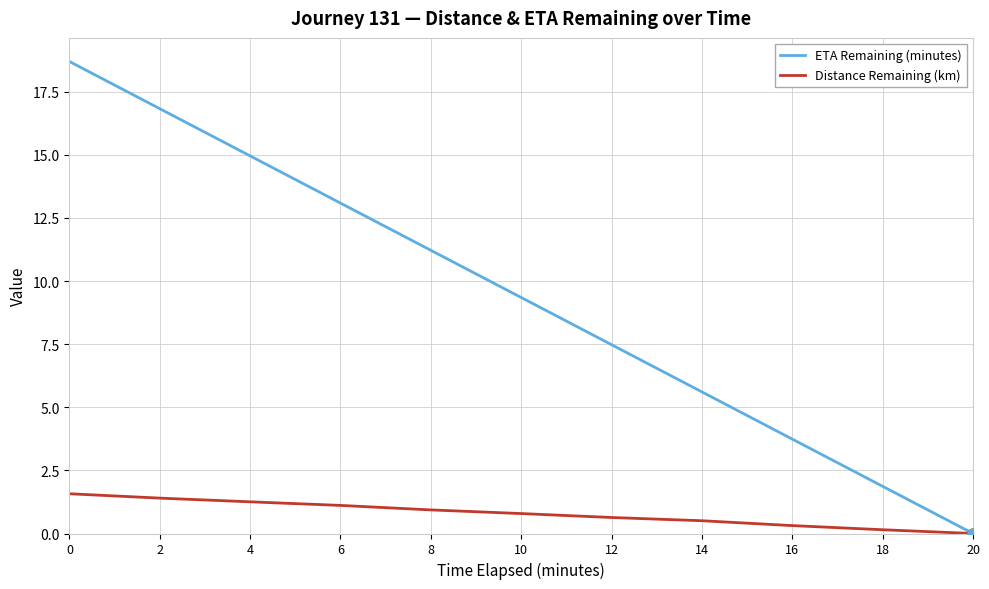

What is the total value across all series at 8?

12.2